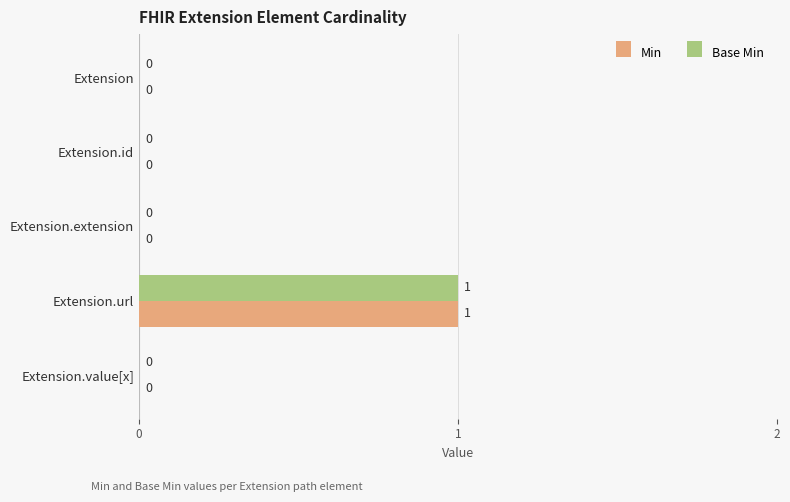

The Base Min series shows 0 at Extension.value[x]. True or false?

True